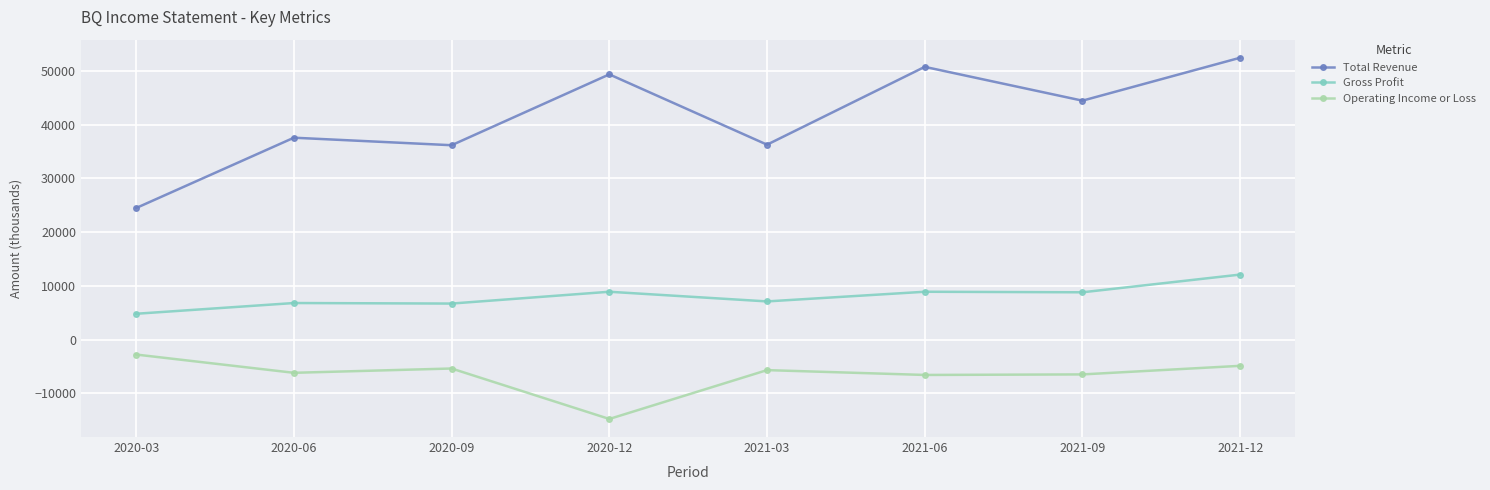

What is the difference between the maximum and minimum values in the Operating Income or Loss series?

12000